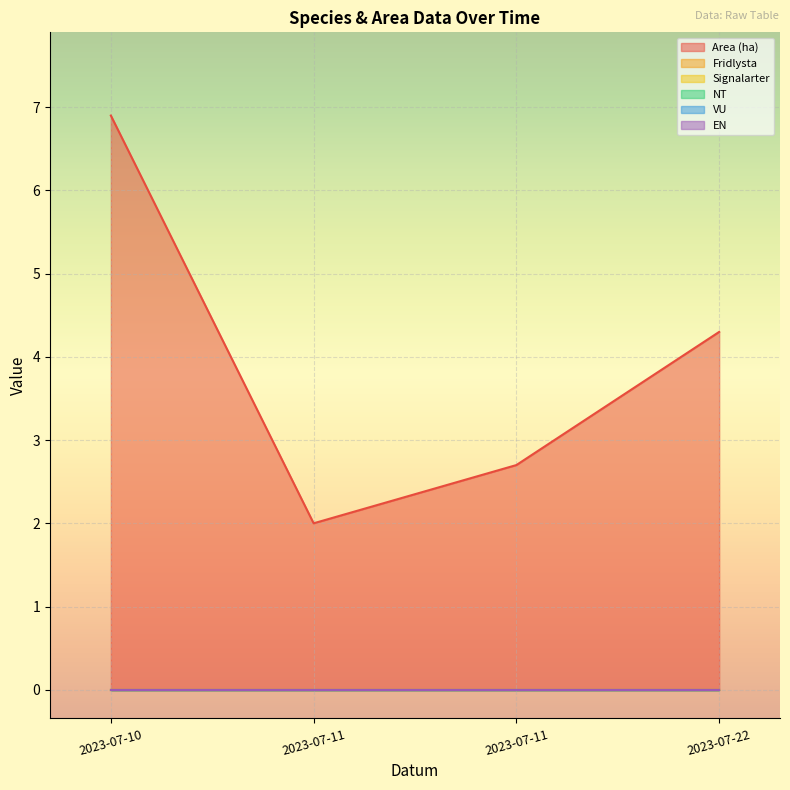

What is the difference between the maximum and minimum values in the Area (ha) series?

4.9